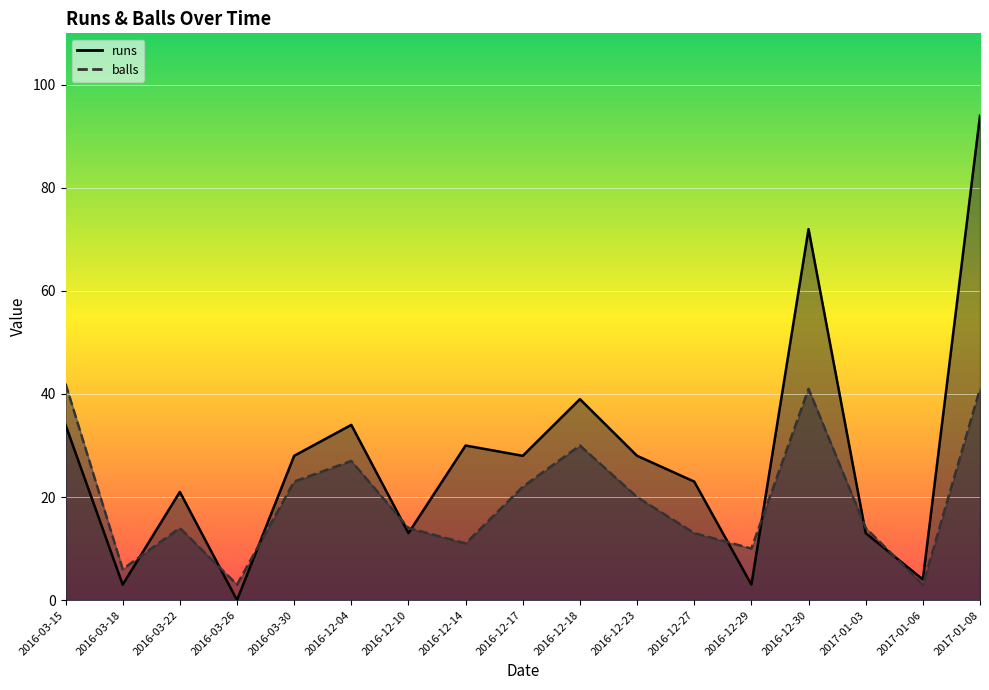

How many values in the balls series are below 14?

6